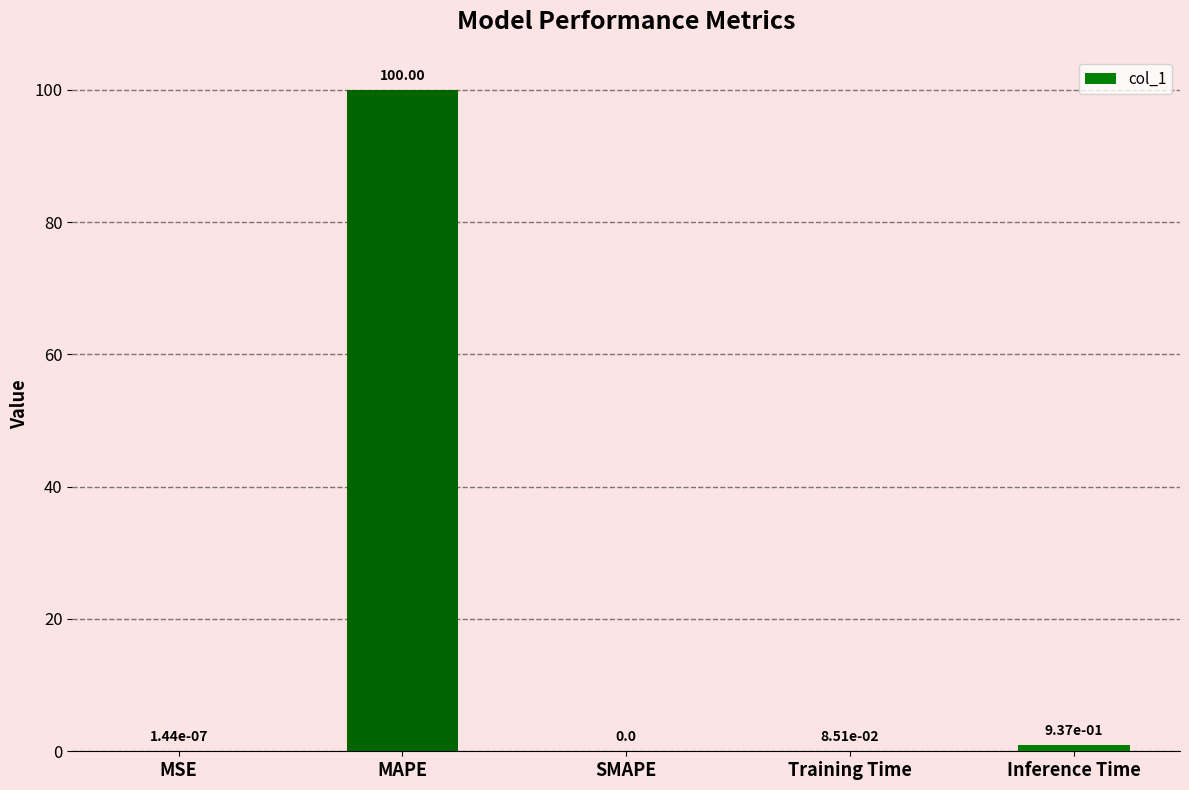

At which label is the value closest to 50?

Inference Time